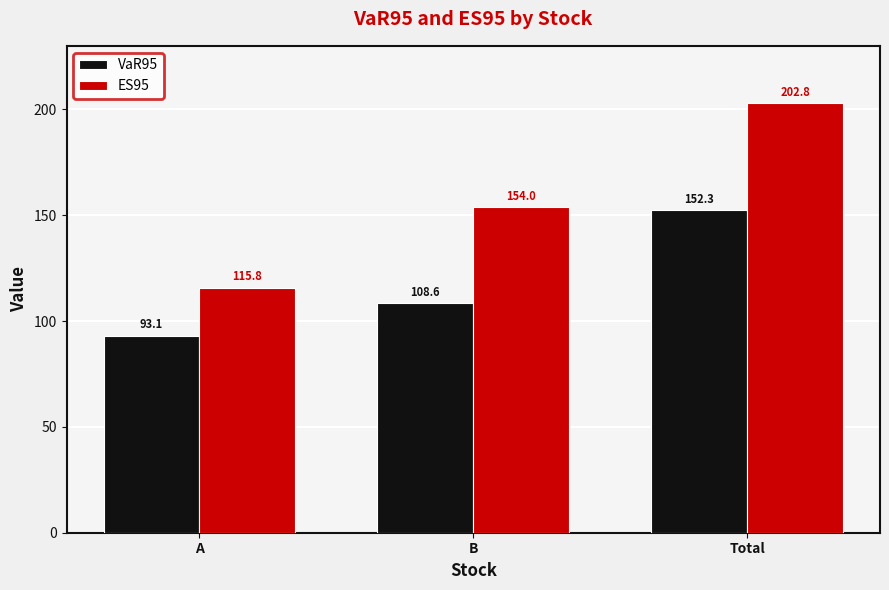

The ES95 series shows 202.8 at Total. True or false?

True